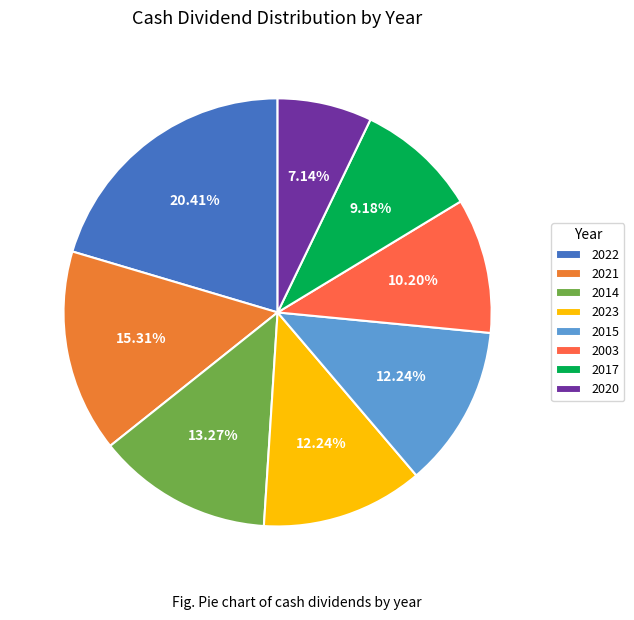

To the nearest percent, what is the difference between the largest and smallest slice percentages?

13%